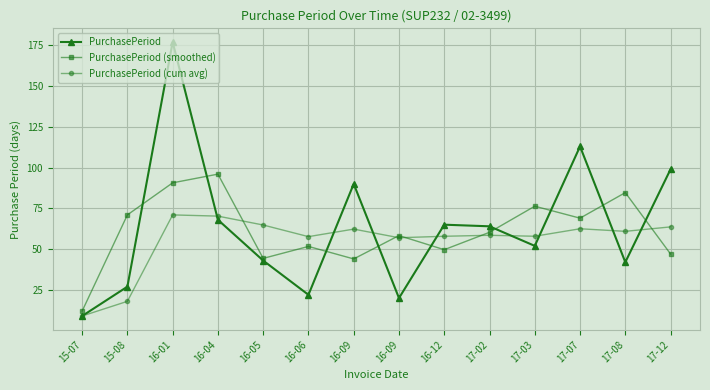

Reading left to right, list all the values displayed in this chart.

PurchasePeriod: 15-07=9.0	15-08=27.0	16-01=177.0	16-04=68.0	16-05=43.0	16-06=22.0	16-09=90.0	16-09=20.0	16-12=65.0	17-02=64.0	17-03=52.0	17-07=113.0	17-08=42.0	17-12=99.0
PurchasePeriod (smoothed): 15-07=12.0	15-08=71.0	16-01=90.7	16-04=96.0	16-05=44.3	16-06=51.7	16-09=44.0	16-09=58.3	16-12=49.7	17-02=60.3	17-03=76.3	17-07=69.0	17-08=84.7	17-12=47.0
PurchasePeriod (cum avg): 15-07=9.0	15-08=18.0	16-01=71.0	16-04=70.2	16-05=64.8	16-06=57.7	16-09=62.3	16-09=57.0	16-12=57.9	17-02=58.5	17-03=57.9	17-07=62.5	17-08=60.9	17-12=63.6